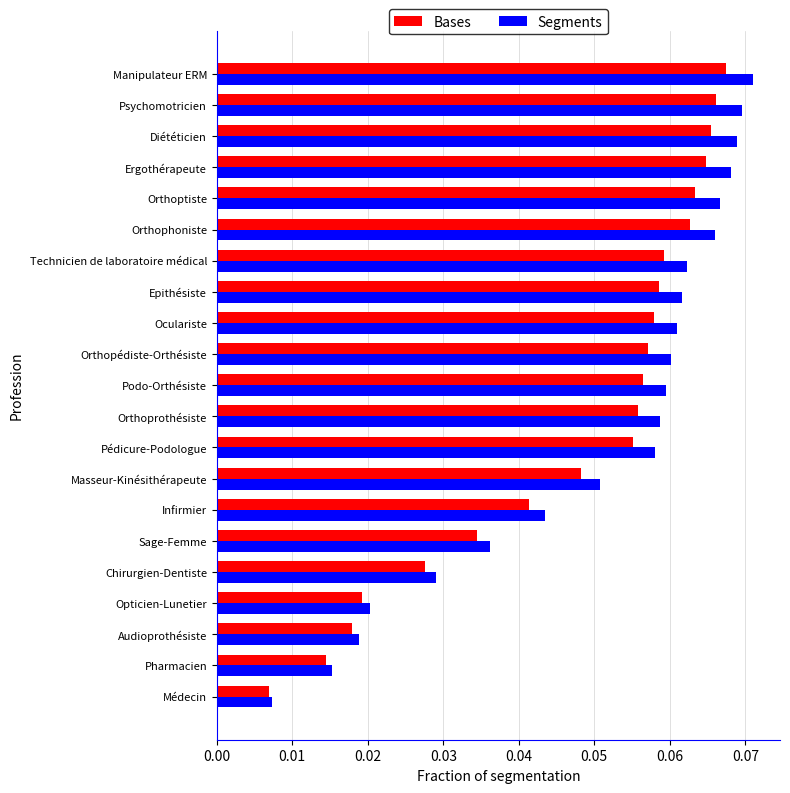

Which category has the lowest value across all series?

Médecin